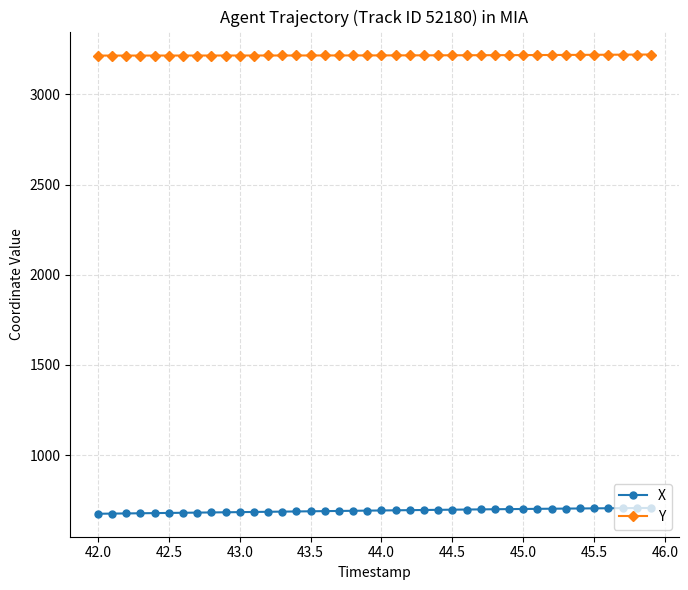

What is the maximum value shown in the chart?

3221.7